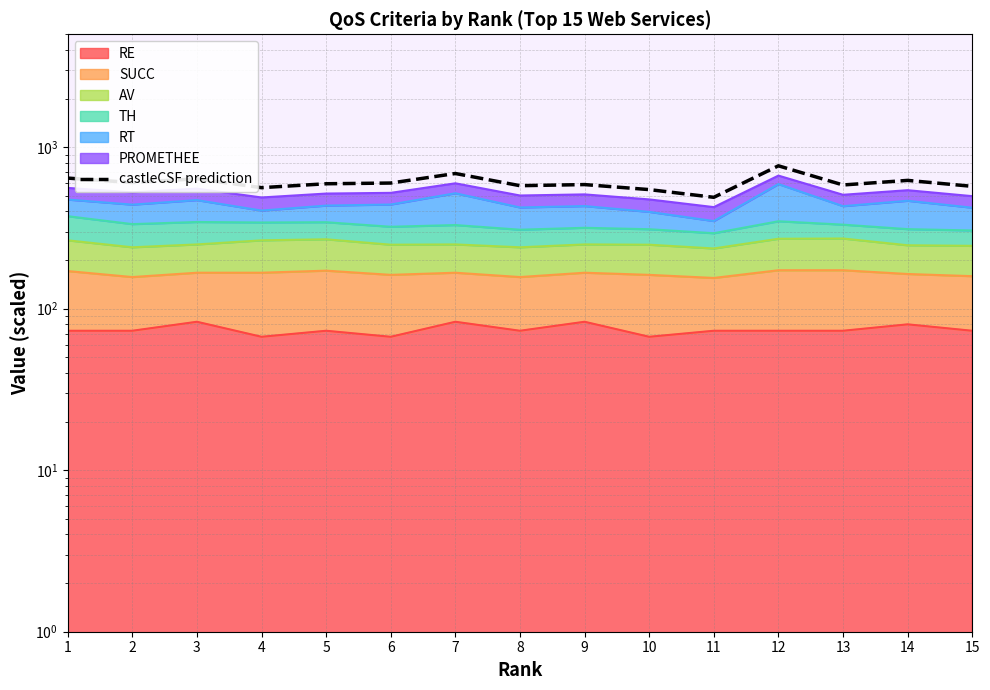

True or false: the data shows 154.7 at 14.

False